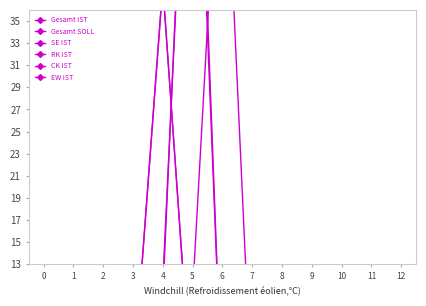

Reading left to right, extract all data points from this chart.

Gesamt IST: 0=0.0	1=0.0	2=1.5	3=2.0	4=38.2	5=0.0	6=0.0	7=0.0	8=0.0	9=0.0	10=0.0	11=0.0	12=0.0
Gesamt SOLL: 0=0.0	1=0.0	2=1.5	3=2.0	4=38.2	5=0.0	6=0.0	7=0.0	8=0.0	9=0.0	10=0.0	11=0.0	12=0.0
SE IST: 0=0.0	1=0.0	2=0.0	3=0.0	4=0.0	5=6.5	6=10.3	7=0.0	8=0.0	9=0.0	10=0.0	11=0.0	12=0.0
RK IST: 0=0.0	1=0.0	2=0.0	3=0.0	4=0.0	5=10.3	6=58.8	7=0.0	8=0.0	9=0.0	10=0.0	11=0.0	12=0.0
CK IST: 0=0.0	1=0.0	2=1.0	3=0.0	4=11.4	5=67.9	6=0.0	7=0.0	8=0.0	9=0.0	10=0.0	11=0.0	12=0.0
EW IST: 0=1.5	1=0.0	2=1.0	3=0.0	4=10.0	5=71.5	6=0.0	7=0.0	8=0.0	9=0.0	10=0.0	11=0.0	12=0.0